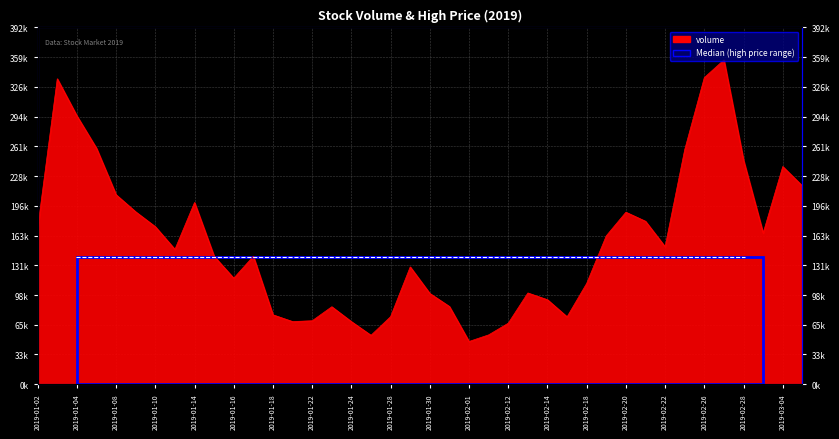

List the labels in order of value, smallest first.

2019-02-01, 2019-01-25, 2019-02-11, 2019-02-12, 2019-01-24, 2019-01-21, 2019-01-22, 2019-02-15, 2019-01-28, 2019-01-18, 2019-01-23, 2019-01-31, 2019-02-14, 2019-01-30, 2019-02-13, 2019-02-18, 2019-01-16, 2019-01-29, 2019-01-15, 2019-01-17, 2019-01-11, 2019-02-22, 2019-02-19, 2019-03-01, 2019-01-02, 2019-01-10, 2019-02-21, 2019-02-20, 2019-01-09, 2019-01-14, 2019-01-08, 2019-03-05, 2019-03-04, 2019-02-28, 2019-02-25, 2019-01-07, 2019-01-04, 2019-01-03, 2019-02-26, 2019-02-27